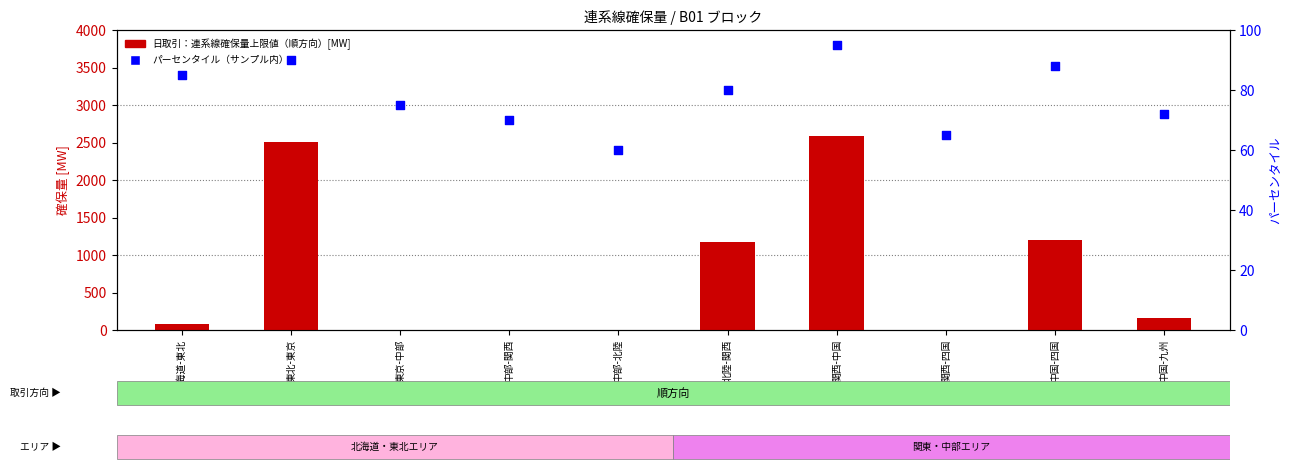

What are all the series names shown in the legend?

日取引：連系線確保量上限値（順方向）[MW], パーセンタイル（サンプル内）